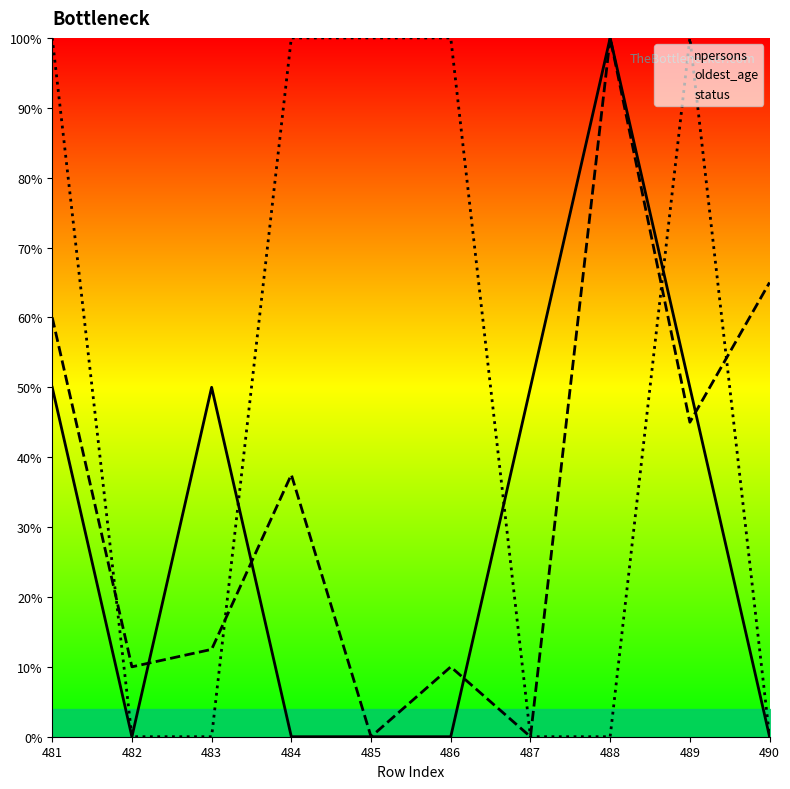

What is the sum of the status values at 484 and 490?

100.0